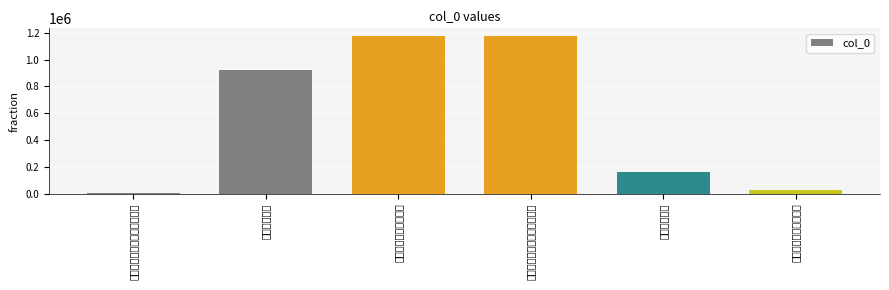

Reading left to right, extract all data points from this chart.

暮秋将归秦留别湖南幕府亲友=8846	送别湖南部曲=925577	将之番禺留别湖南府幕=1171662	暮秋将归秦留别湖南幕府亲友=1173401	送别湖南部曲=163285	将之番禺留别湖南府幕=25748